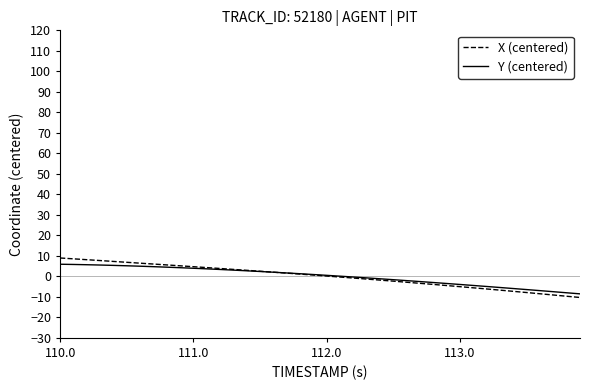

What are all the series names shown in the legend?

X (centered), Y (centered)